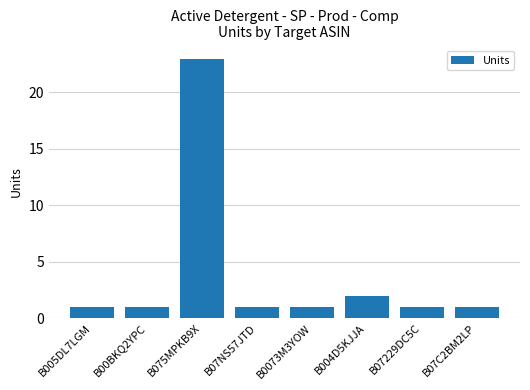

True or false: the data shows 2 at B07229DC5C.

False